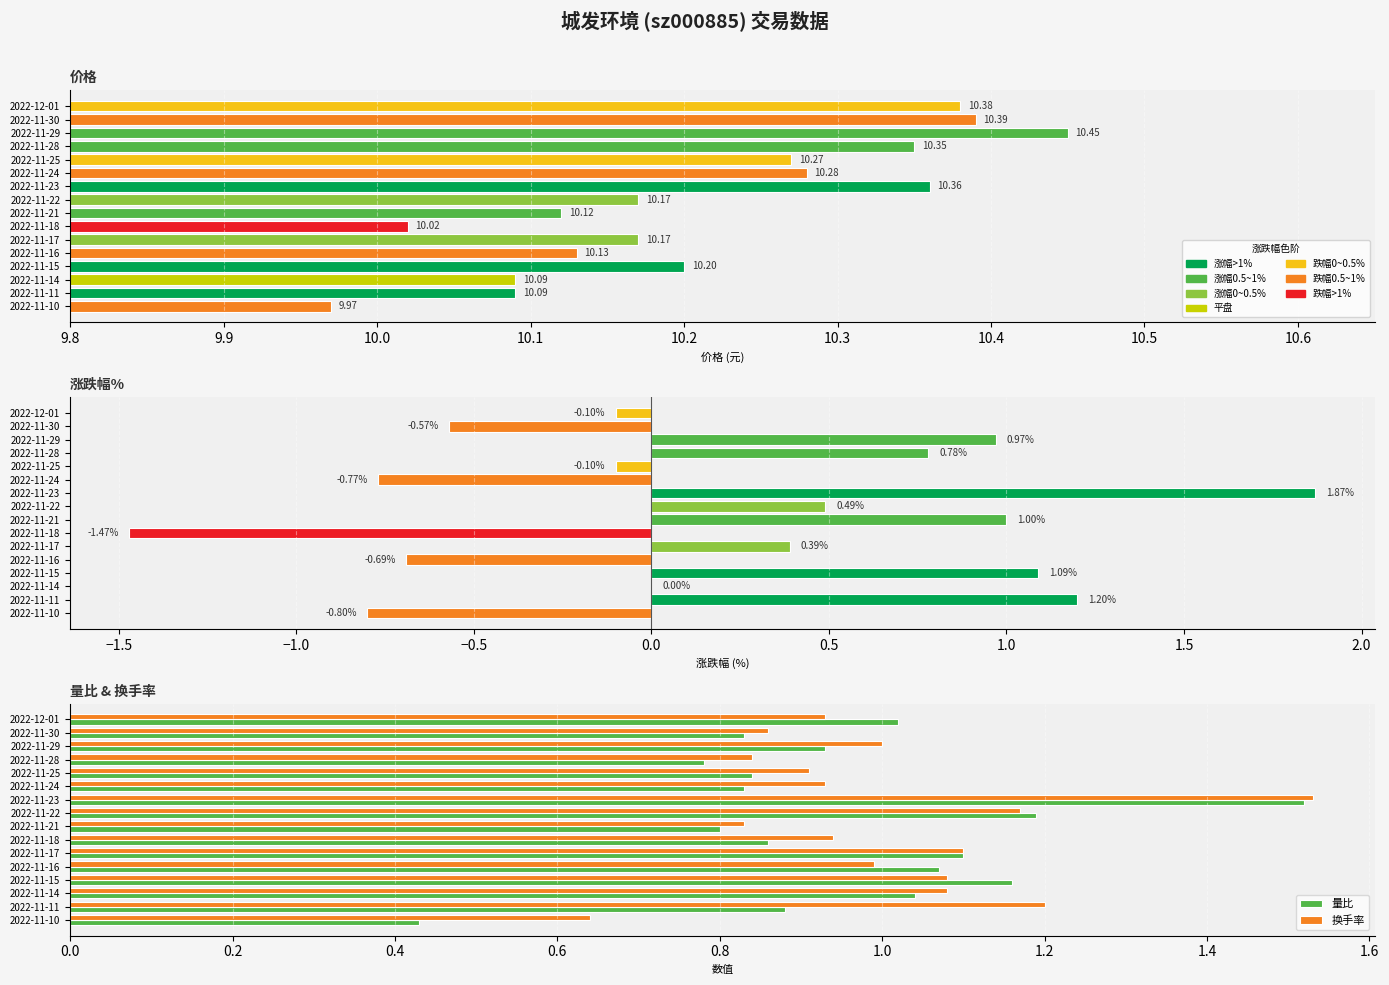

Reading right to left, transcribe all the data shown in this chart.

价格: 10.4	10.4	10.4	10.3	10.3	10.3	10.4	10.2	10.1	10.0	10.2	10.1	10.2	10.1	10.1	10.0
涨跌幅%: -0.1	-0.6	1.0	0.8	-0.1	-0.8	1.9	0.5	1.0	-1.5	0.4	-0.7	1.1	0.0	1.2	-0.8
量比: 1.0	0.8	0.9	0.8	0.8	0.8	1.5	1.2	0.8	0.9	1.1	1.1	1.2	1.0	0.9	0.4
换手率: 0.9	0.9	1.0	0.8	0.9	0.9	1.5	1.2	0.8	0.9	1.1	1.0	1.1	1.1	1.2	0.6